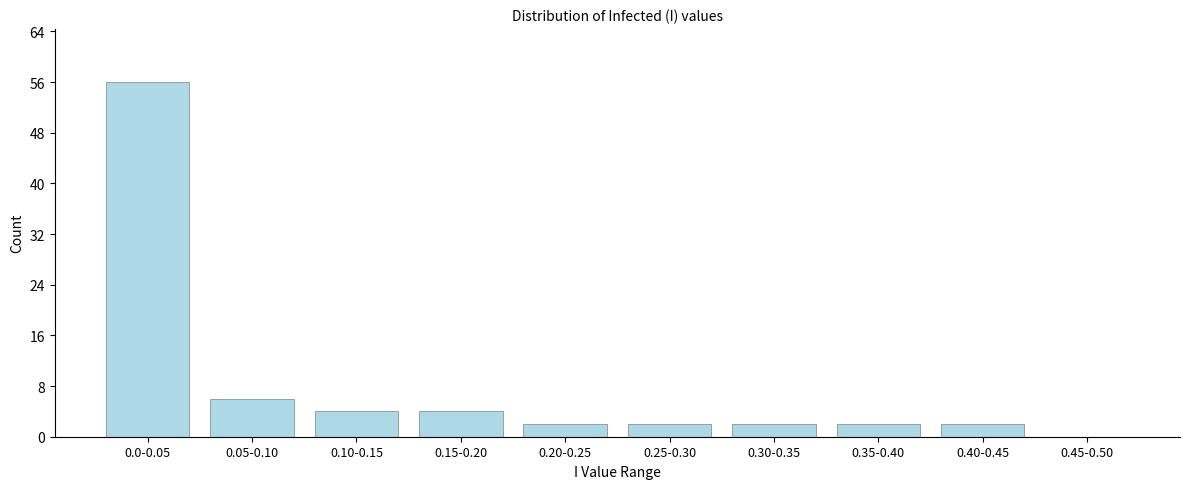

Reading left to right, list all the values displayed in this chart.

0.0-0.05=56	0.05-0.10=6	0.10-0.15=4	0.15-0.20=4	0.20-0.25=2	0.25-0.30=2	0.30-0.35=2	0.35-0.40=2	0.40-0.45=2	0.45-0.50=0